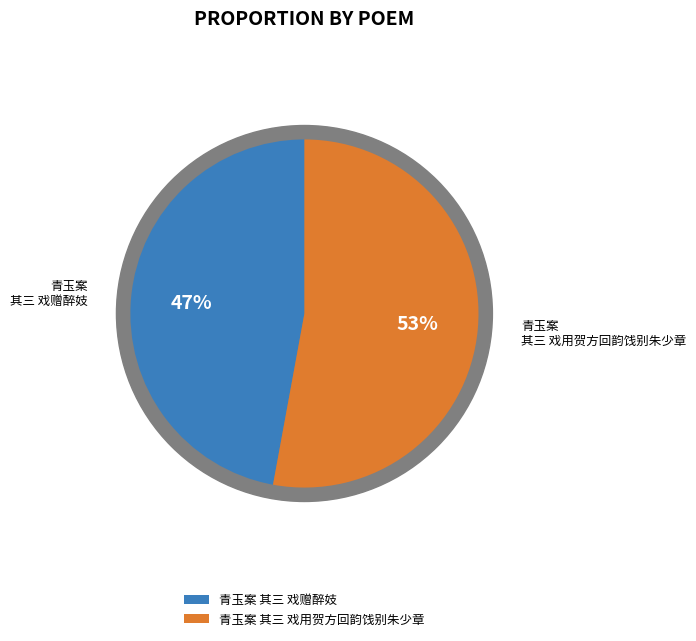

To the nearest percent, what percentage of the pie is 青玉案 其三 戏用贺方回韵饯别朱少章?

53%